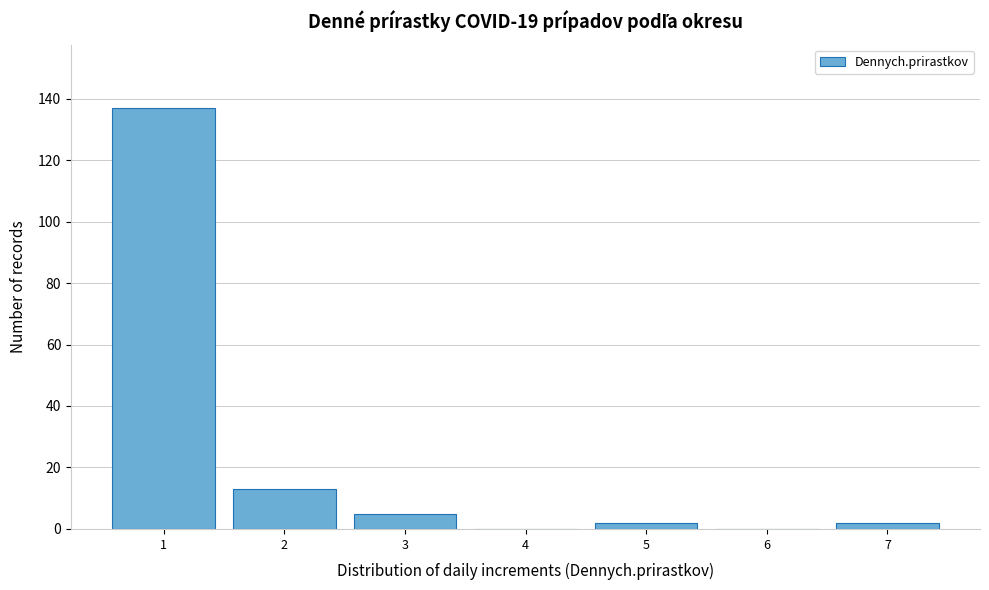

Reading right to left, transcribe all the data shown in this chart.

7=2	6=0	5=2	4=0	3=5	2=13	1=137